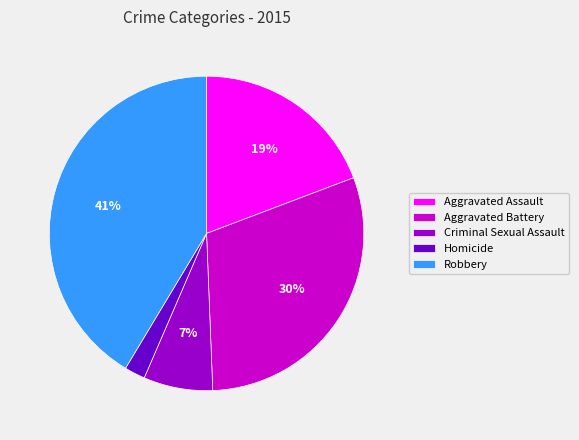

Is it true that Aggravated Assault is 19% of the pie?

True